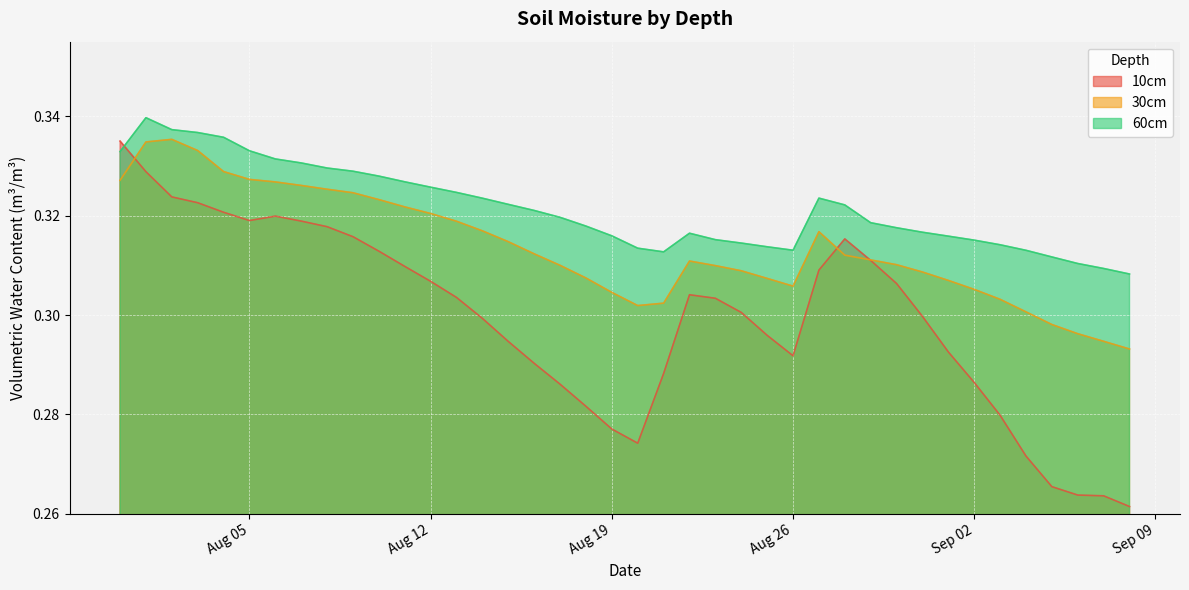

Which series has the widest spread of values?

10cm